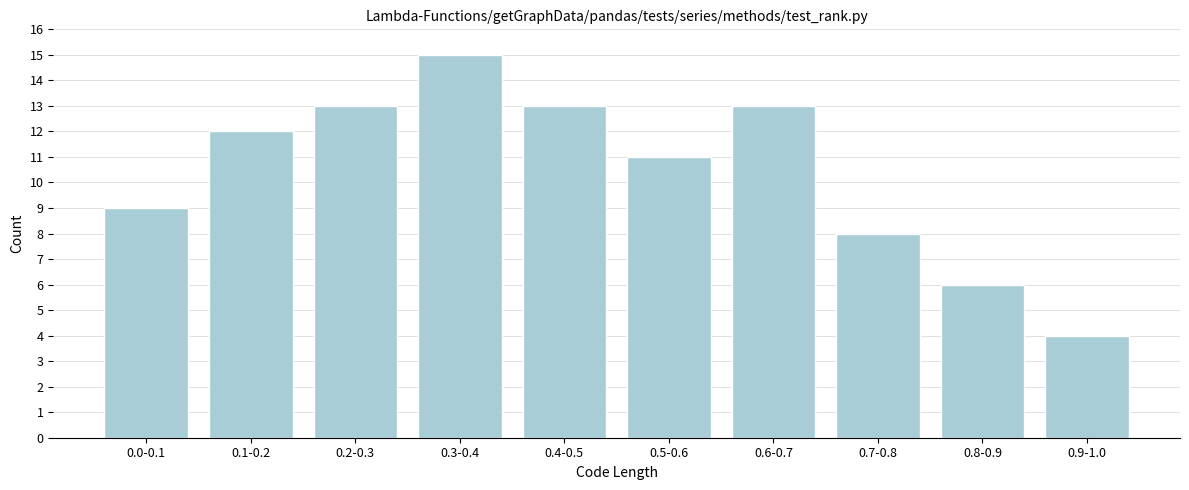

Reading left to right, extract all data points from this chart.

9	12	13	15	13	11	13	8	6	4